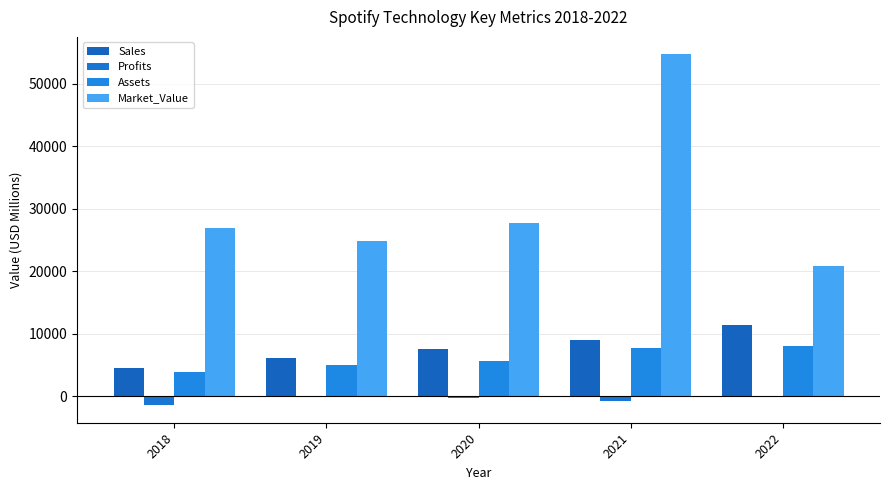

How many categories are shown in the chart?

5